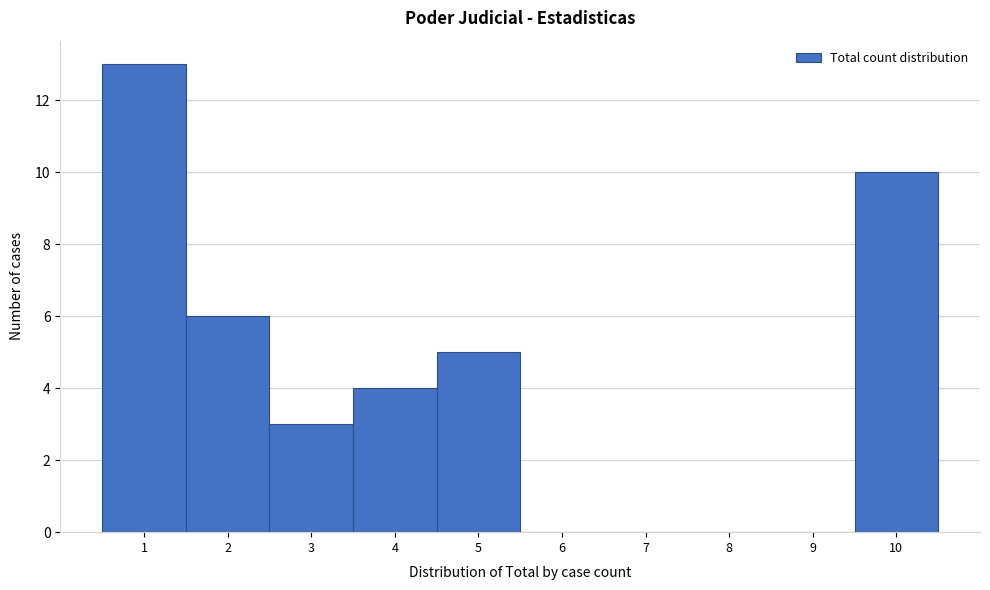

How tall is the bar that spans 0.5 to 1.5 on the x-axis? The values are not printed on the chart, so give them approximately, as read against the axis.

13